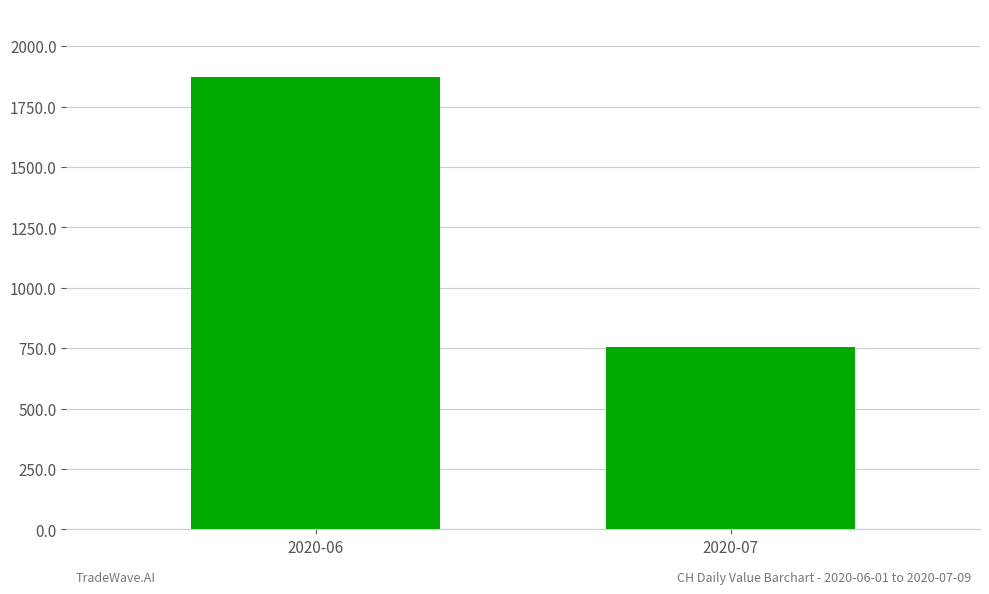

What is the approximate value at 2020-06, to the nearest 100?

1900